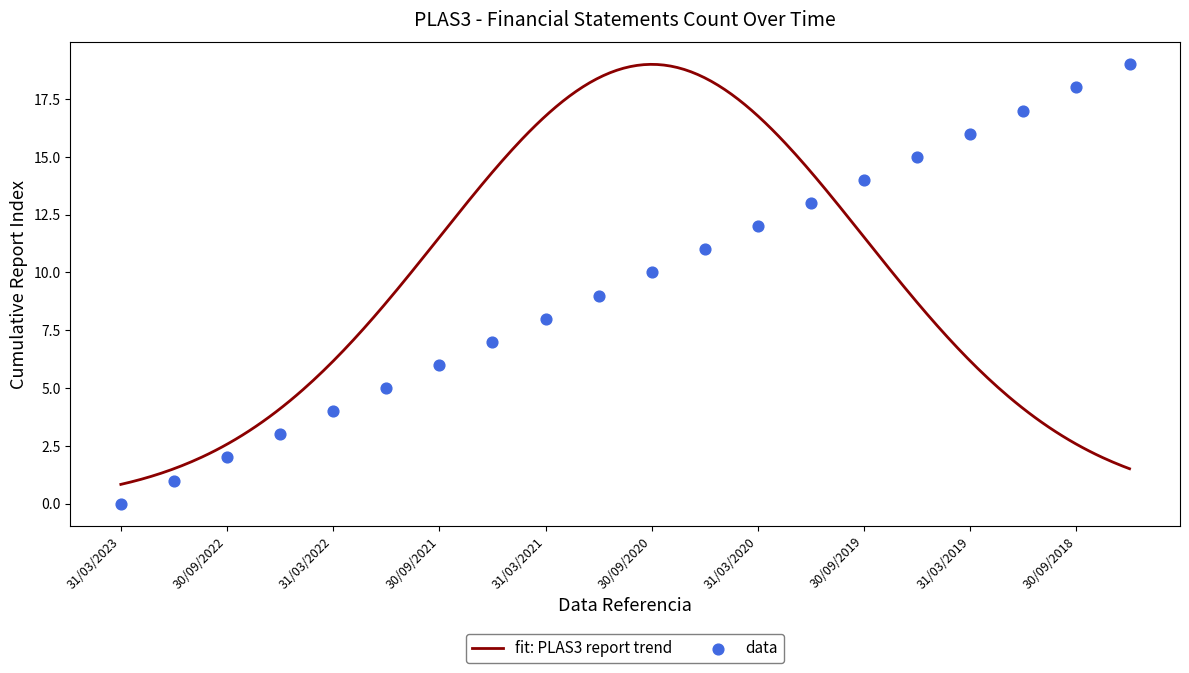

Between 31/03/2023 and 30/09/2022, which is larger?

30/09/2022